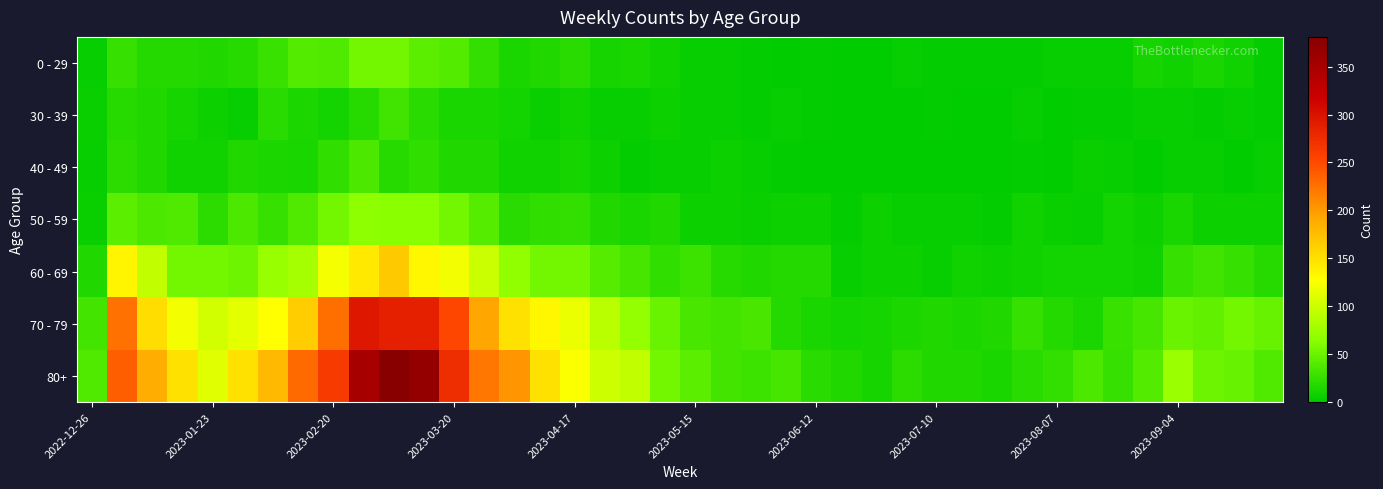

Reading left to right, what are all the values shown in this chart?

0 - 29: 4	26	17	17	15	18	28	39	38	55	54	44	40	24	13	15	20	11	13	8	4	3	2	1	2	1	1	3	2	2	2	2	4	4	3	11	8	12	8	2
30 - 39: 5	18	15	11	6	4	20	14	10	18	30	20	13	12	9	5	8	3	4	6	4	3	2	3	2	1	1	0	2	0	1	3	1	2	2	3	4	2	3	2
40 - 49: 4	21	16	8	8	15	14	13	23	36	19	23	16	16	8	8	11	7	2	4	3	6	3	2	1	1	0	0	1	0	1	2	0	5	4	1	3	3	1	3
50 - 59: 5	44	37	38	21	37	26	38	55	68	65	65	55	41	20	23	25	16	12	15	7	6	5	6	6	2	6	3	3	4	2	8	5	3	10	6	13	6	6	7
60 - 69: 16	134	94	54	55	51	72	80	123	143	167	133	122	99	69	54	54	41	33	23	29	18	15	17	17	4	7	6	4	8	7	8	9	9	10	8	26	30	26	19
70 - 79: 32	226	153	121	104	112	127	165	227	295	287	286	253	193	149	133	117	90	71	50	35	32	35	17	13	10	11	14	15	14	16	26	17	12	27	33	50	45	54	49
80+: 38	238	189	150	111	149	179	230	263	350	381	368	275	223	203	149	126	101	95	54	44	32	29	33	20	16	11	22	16	15	13	20	24	36	26	40	74	51	49	38